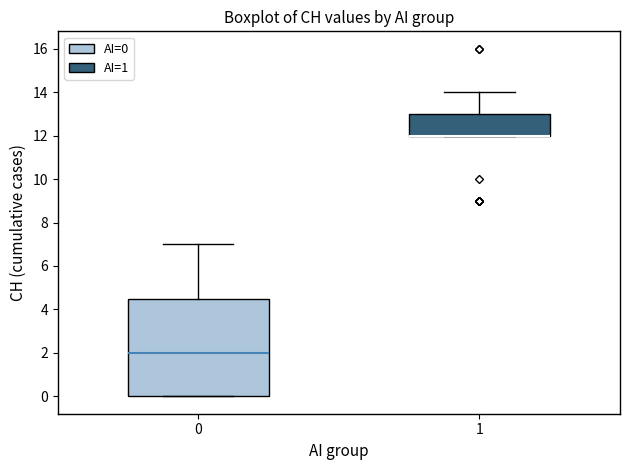

Reading left to right, read every box against the y-axis: the position of its median line, the range the box covers, and the ends of its whiskers. The values are not printed on the chart, so give them approximately, as read against the axis.

0: median 2.0, box 0.0 to 4.6, whiskers 0.0 to 7.0
1: median 12.0 (drawn on the box's lower edge), box 12.0 to 13.0, whiskers 12.0 to 14.0